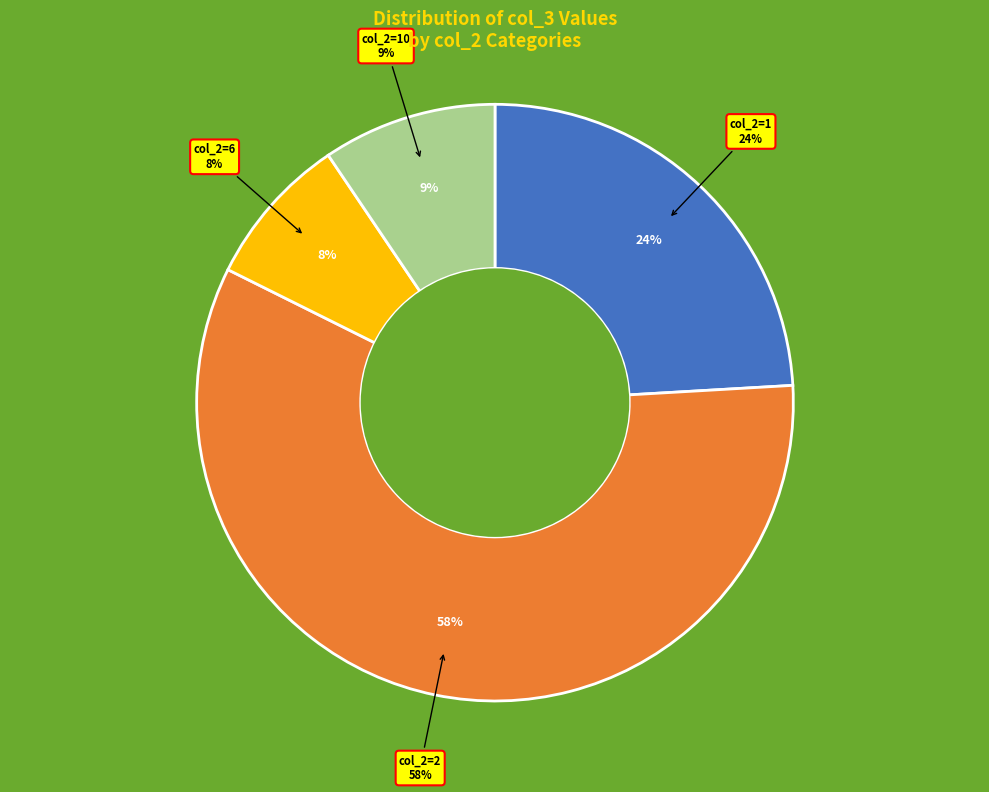

Does 2 account for over 50% of the chart?

No